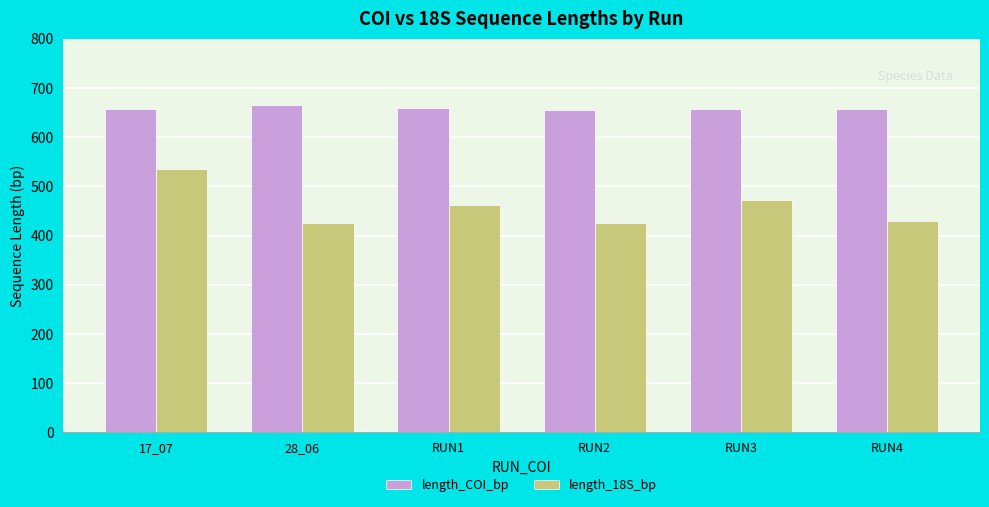

What is the minimum value shown in the chart?

424.7